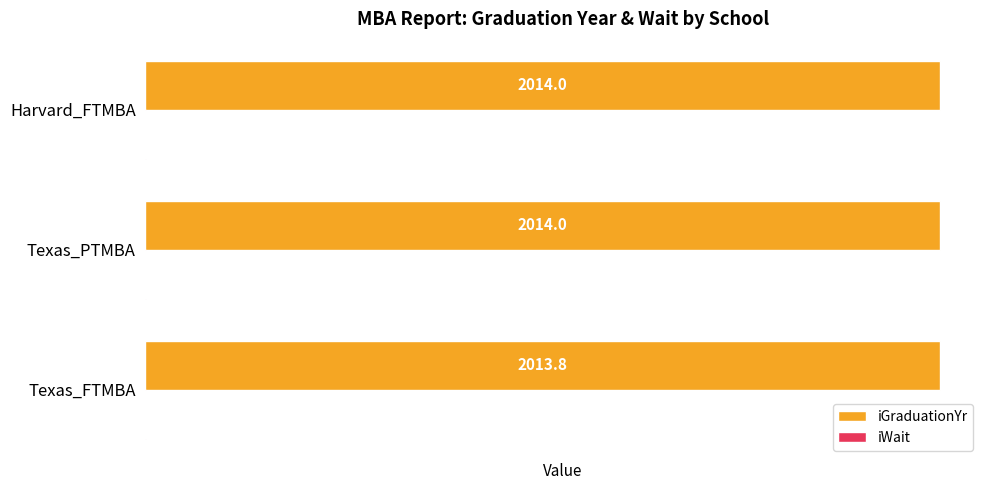

What is the maximum value for iGraduationYr?

2014.0